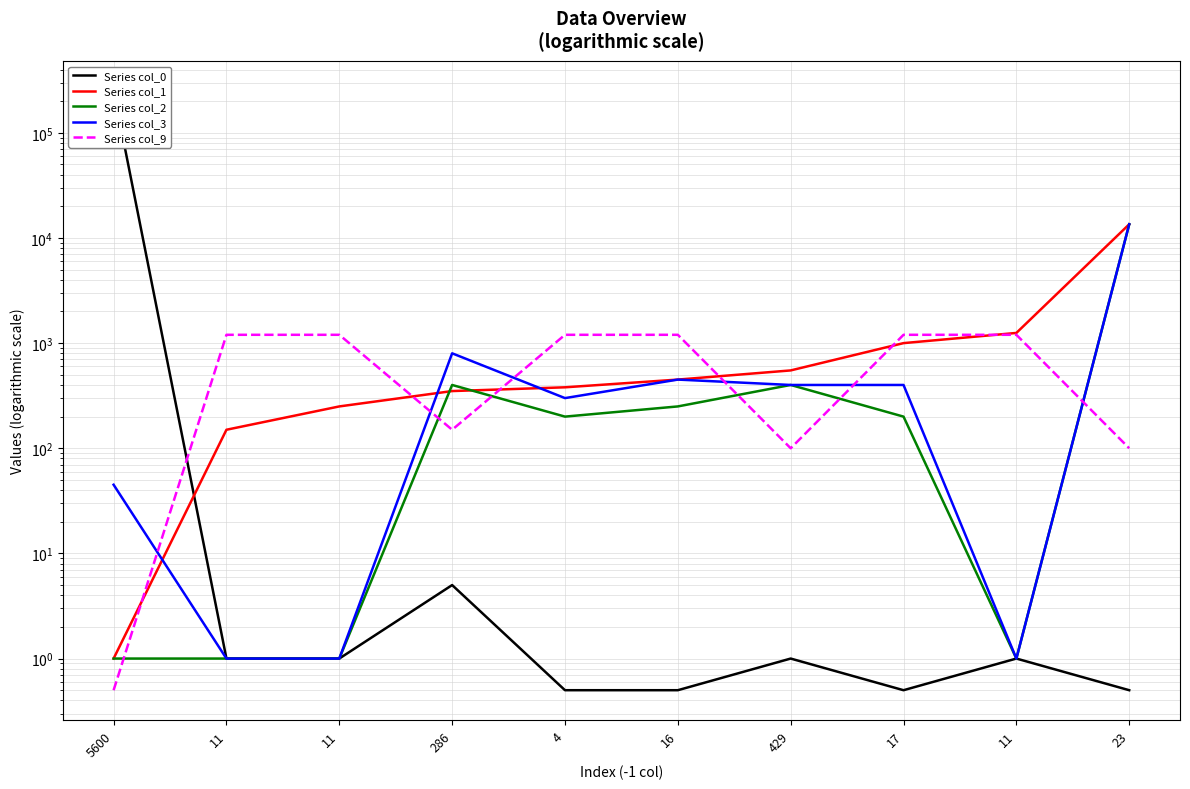

At how many categories does at least one series exceed 74446?

1